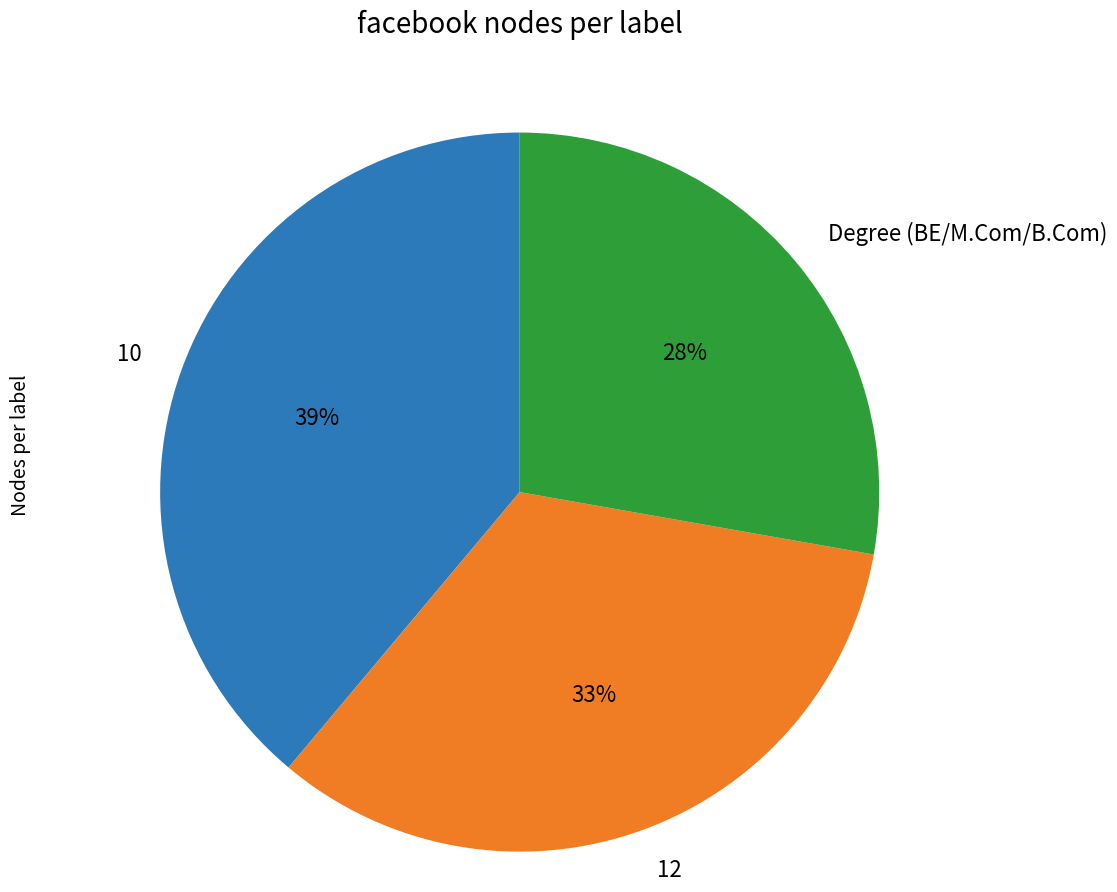

How many slices are in this pie chart?

3